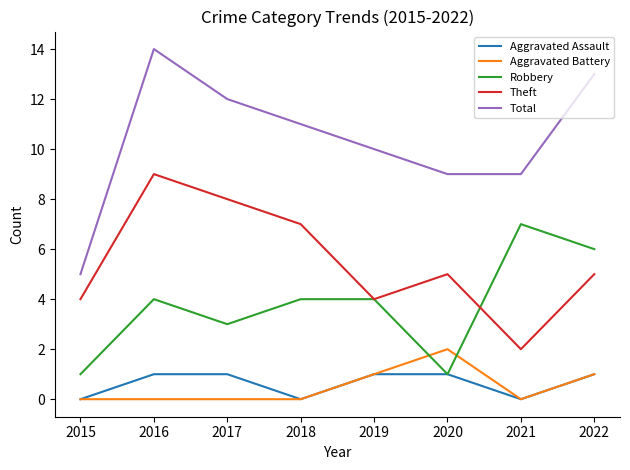

How many interior local valleys does the Aggravated Assault series have?

2